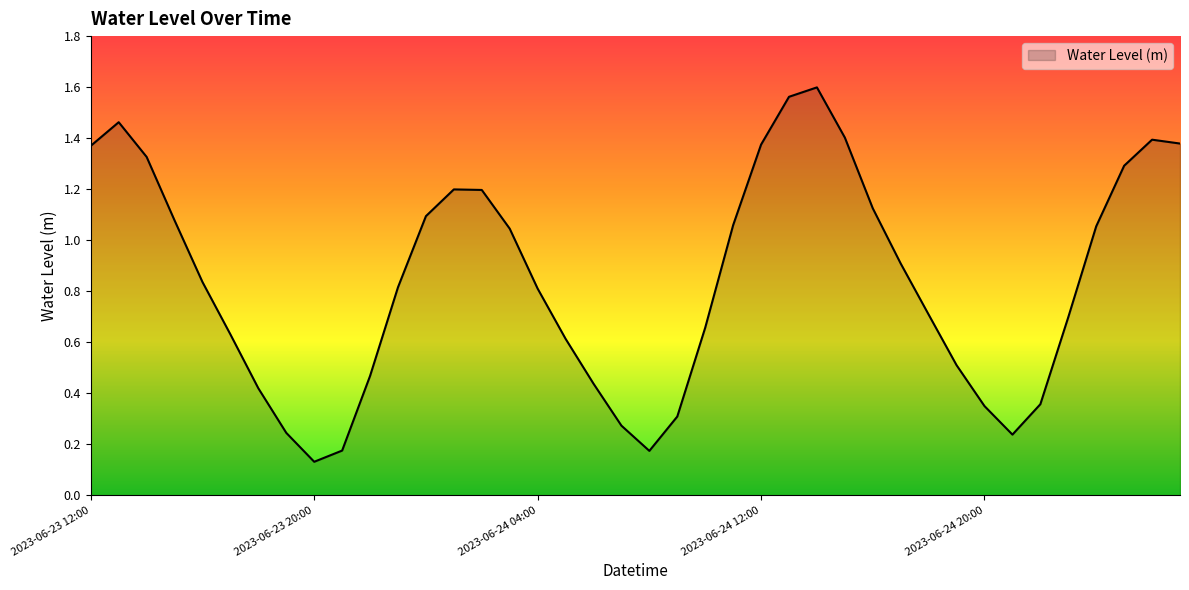

How many lines are shown in the chart?

1